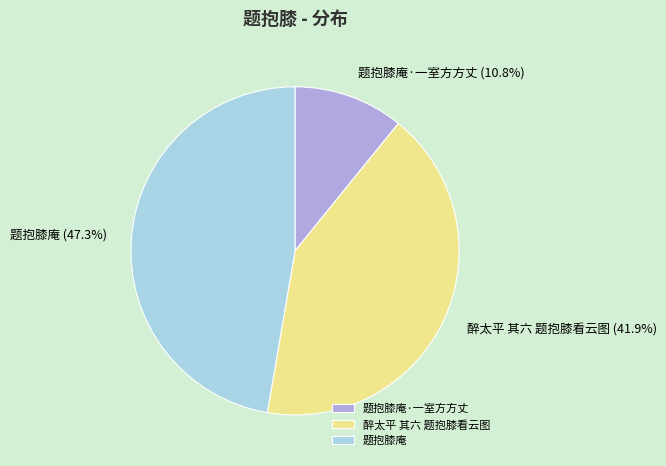

To the nearest percent, what percentage of the pie is 题抱膝庵?

47%